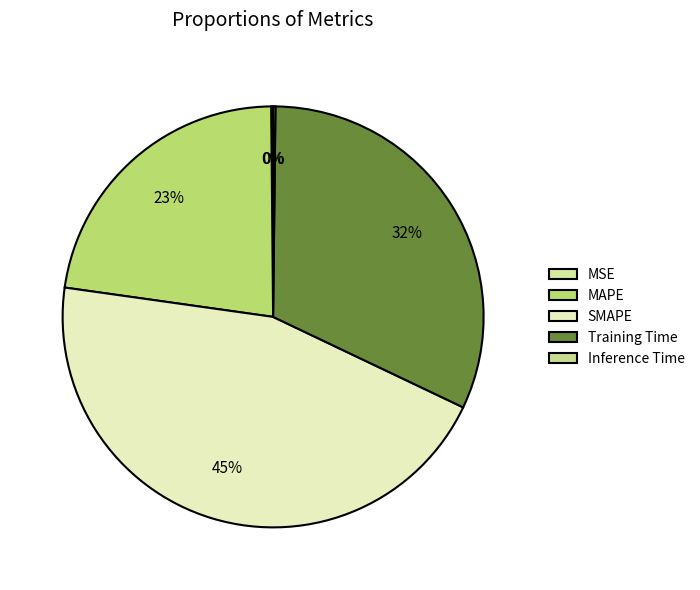

What percentage is NOT represented by Training Time?

68.1%